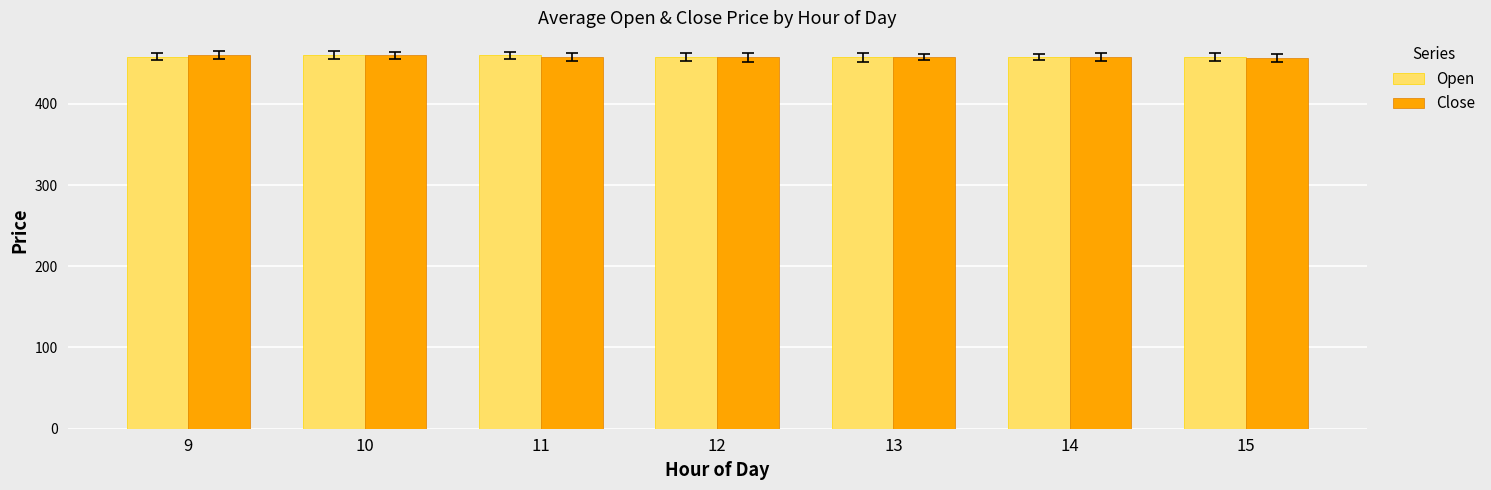

What is the maximum value for Open?

459.8